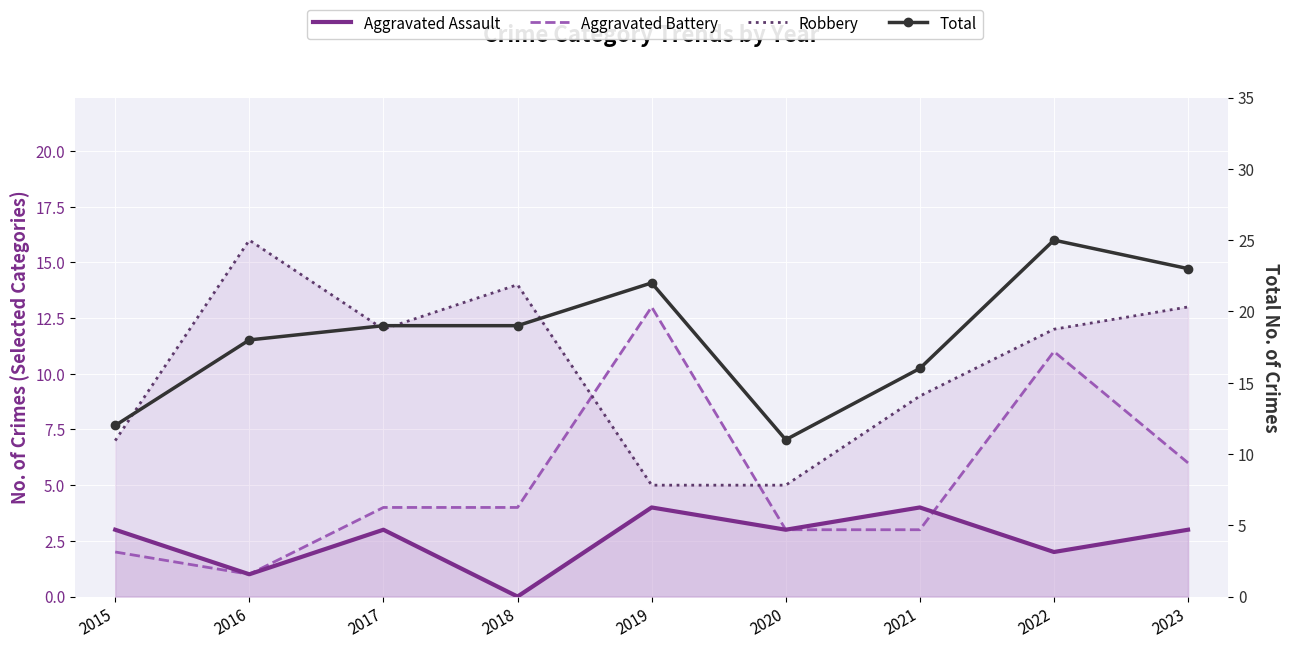

Count the number of data series in this chart.

4